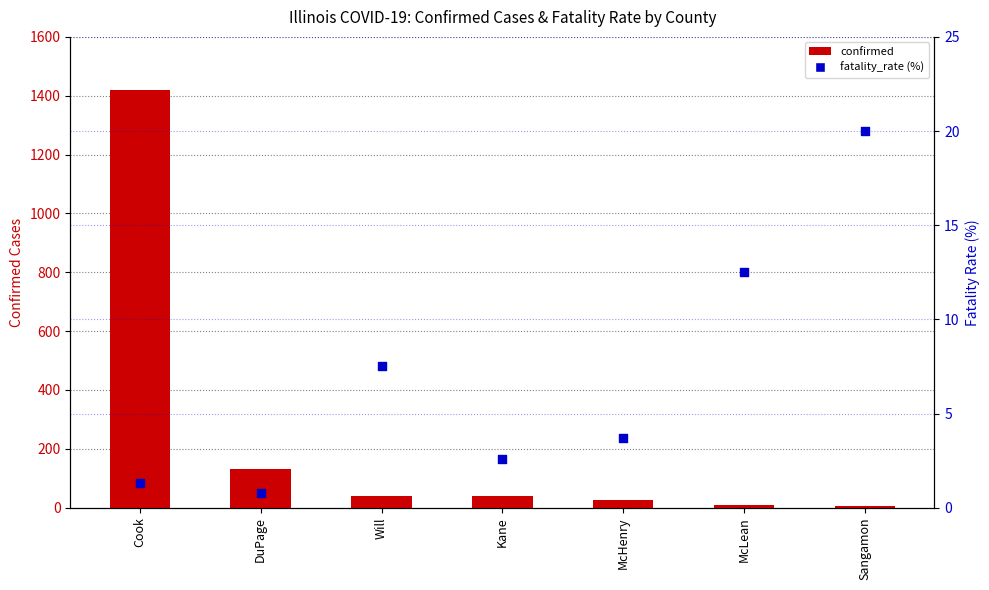

What is the total value across all series at McHenry?

30.7